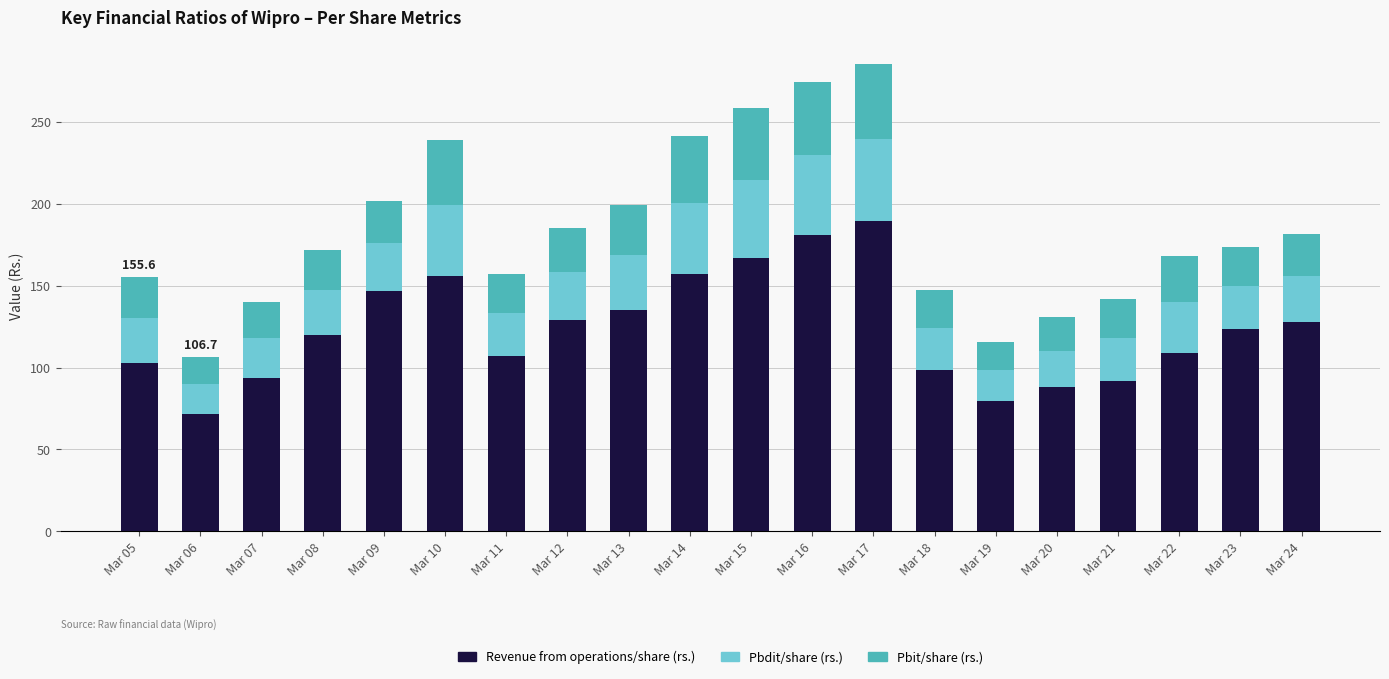

What is the total value across all series at Mar 22?

168.4